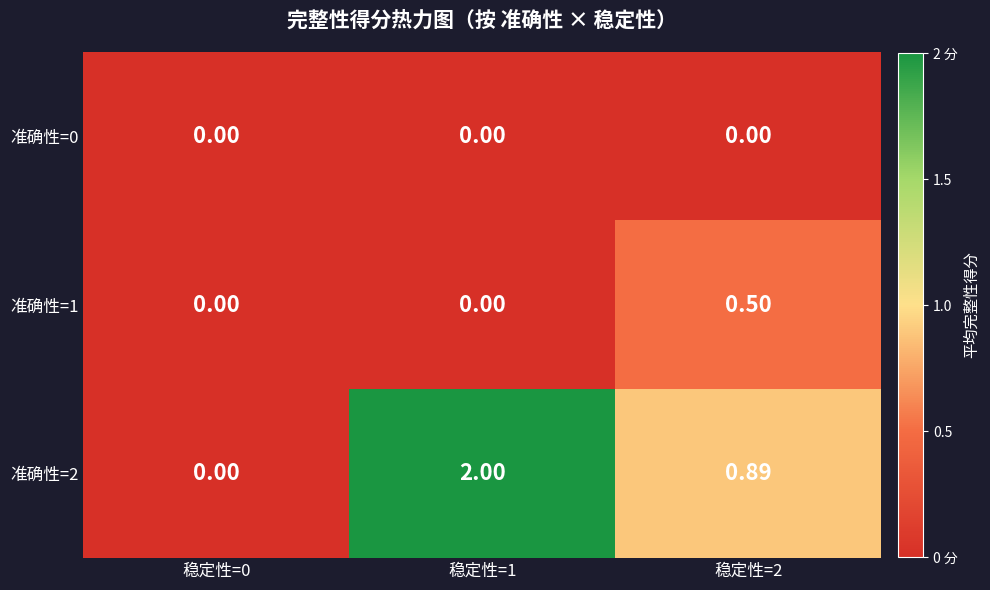

What is the greatest value displayed?

2.0